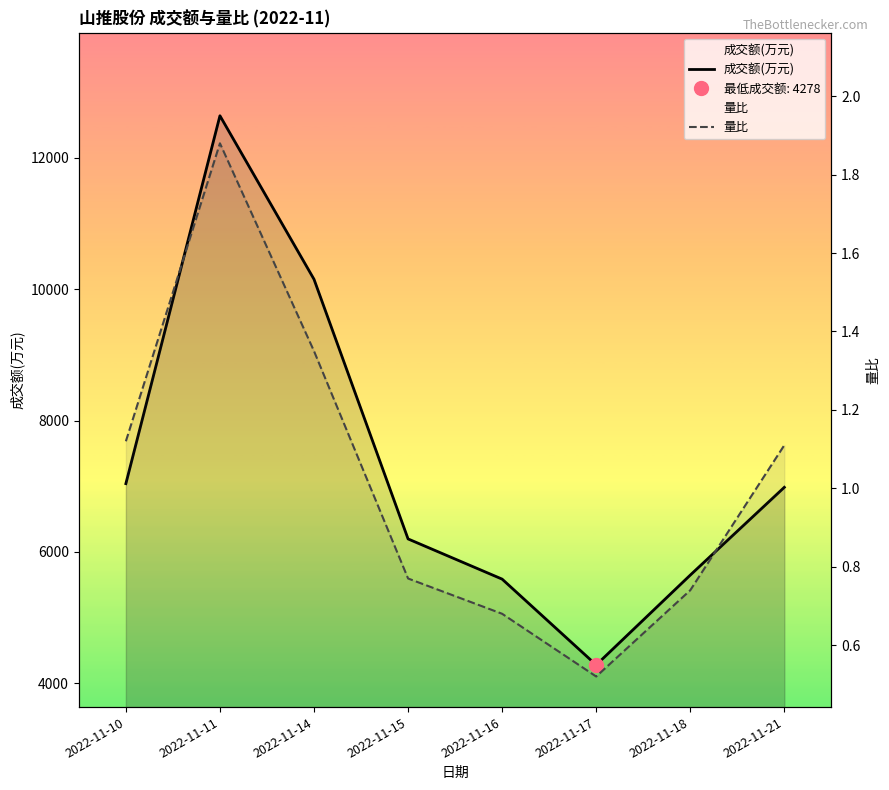

How many lines are shown in the chart?

2